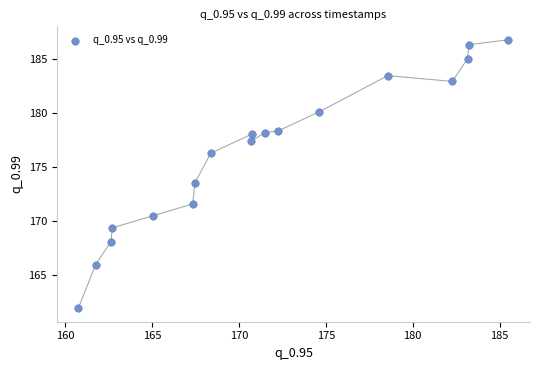

What Y value in the scatter plot is closest to 174?

173.5